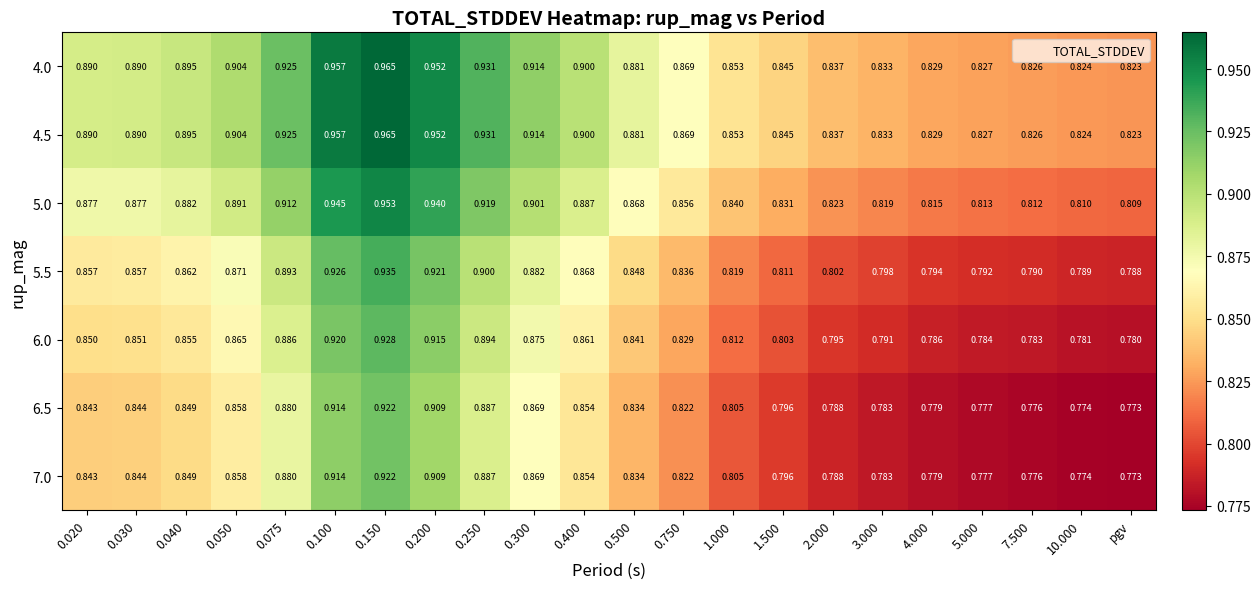

Is the value of 5.5 at 0.150 greater than the value of 4.0 at 0.100?

No